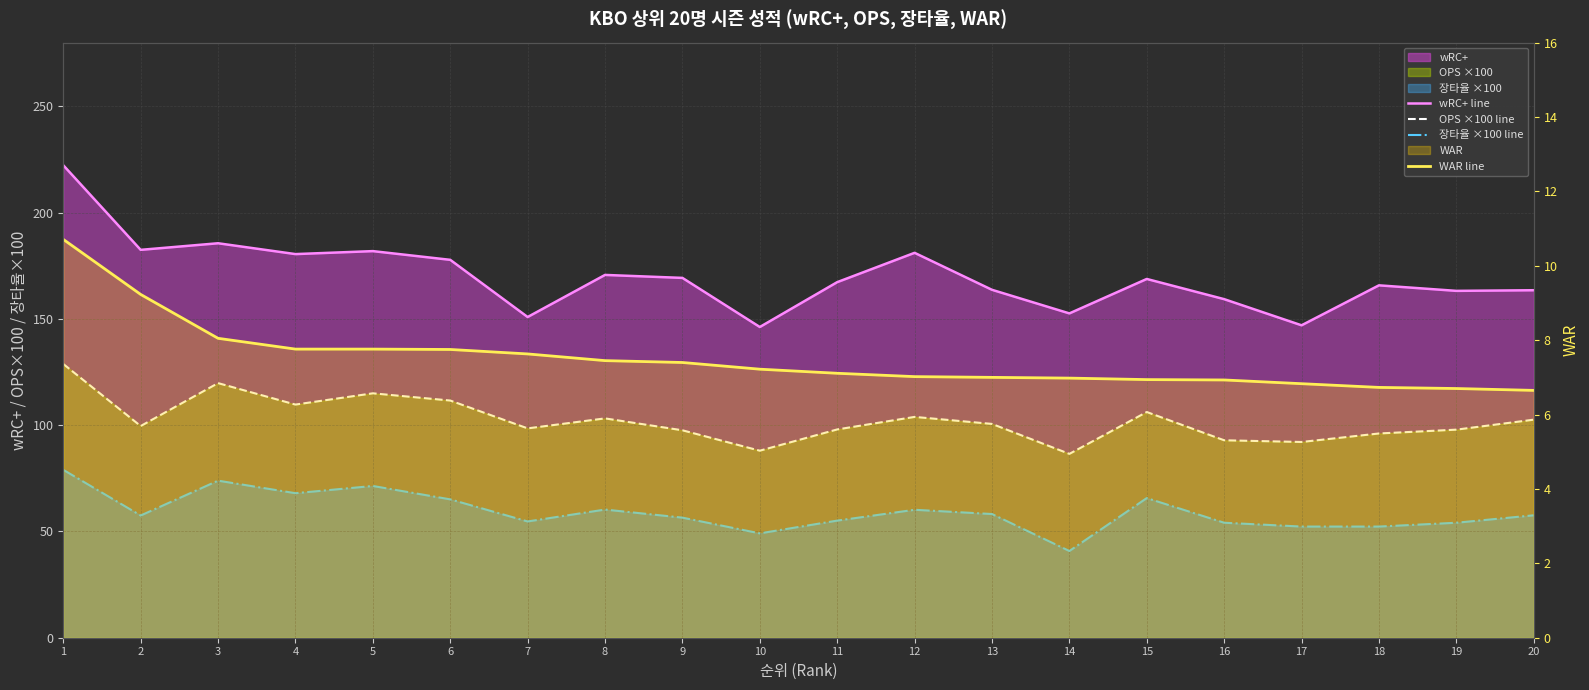

True or false: WAR line and OPS ×100 line intersect in this chart.

False